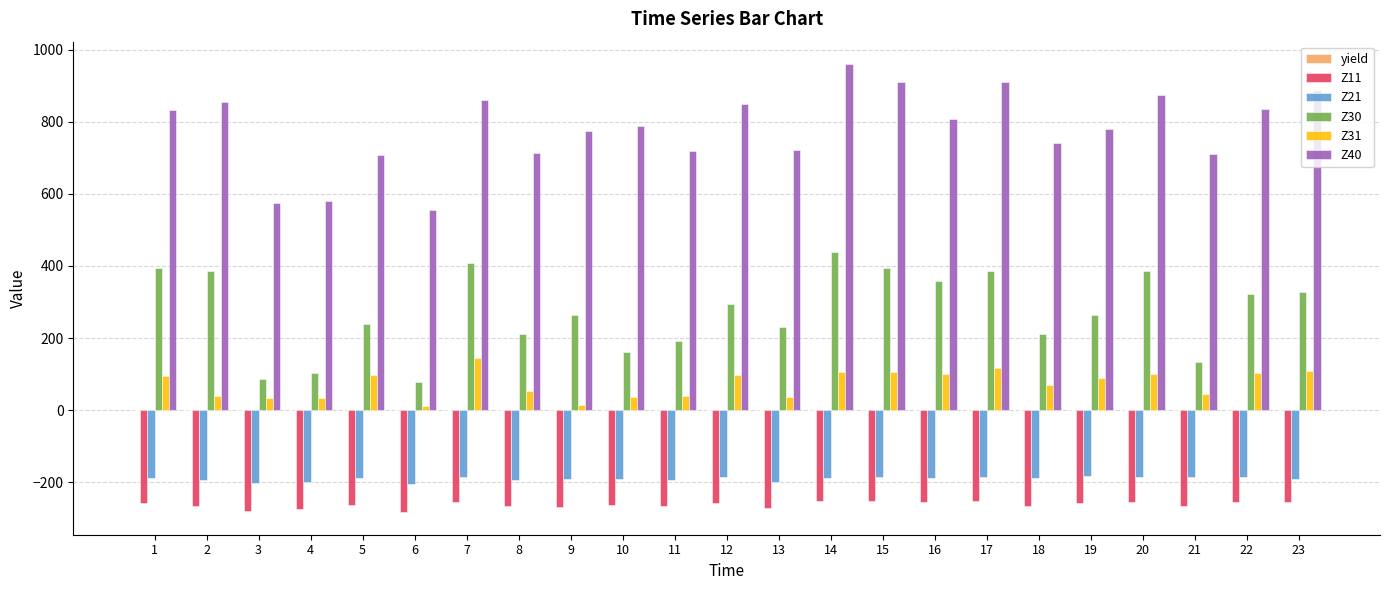

What is the maximum value shown in the chart?

960.0